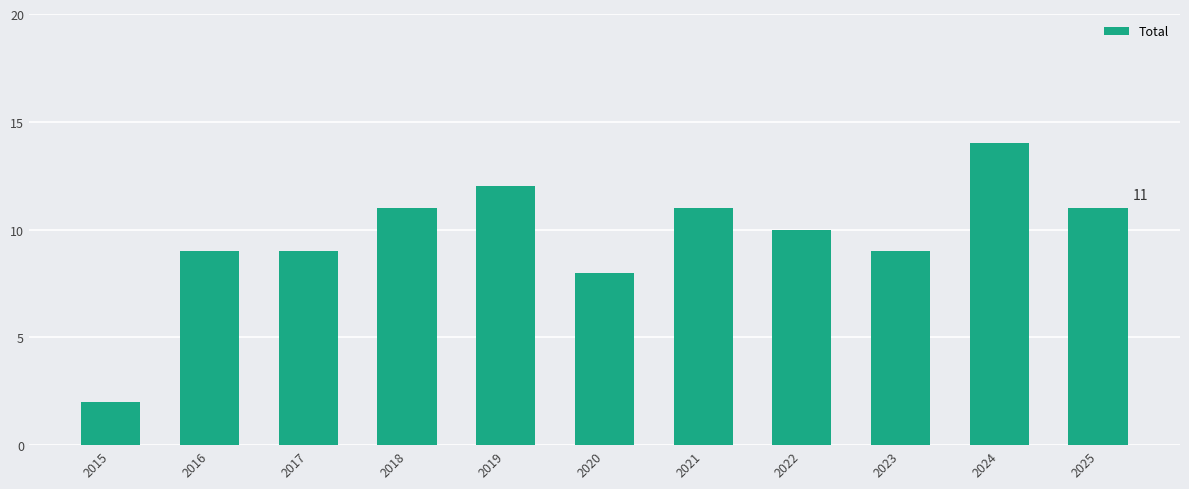

Reading left to right, list all the values displayed in this chart.

2015=2	2016=9	2017=9	2018=11	2019=12	2020=8	2021=11	2022=10	2023=9	2024=14	2025=11